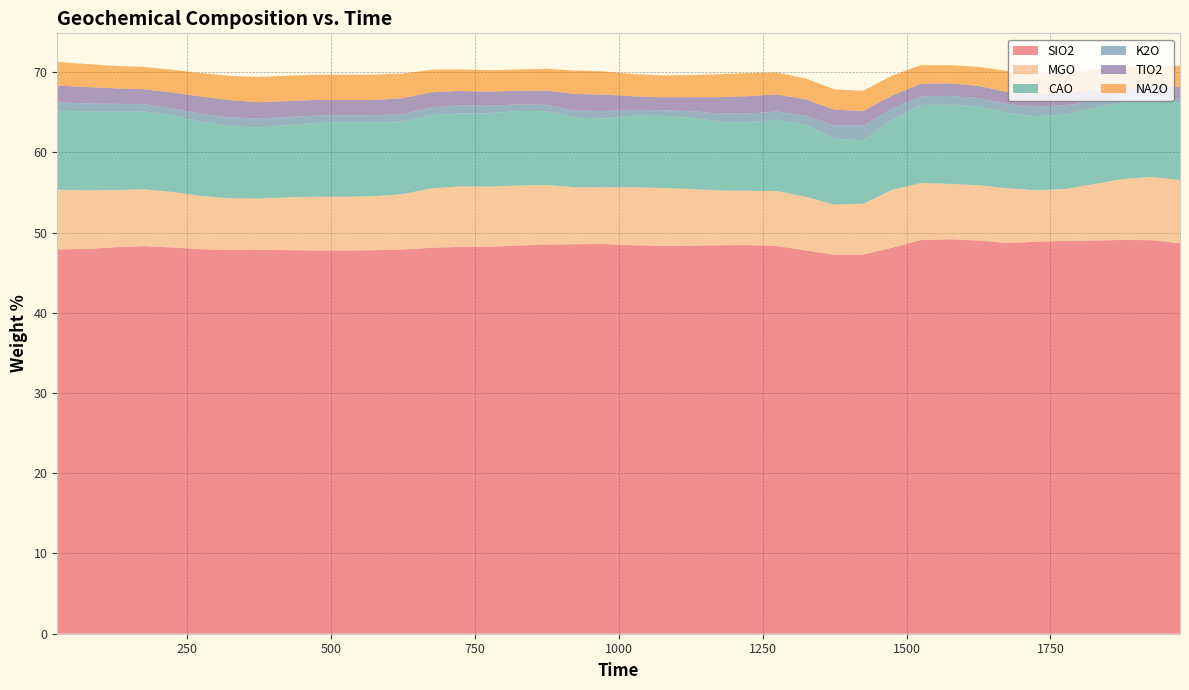

Reading left to right, extract all data points from this chart.

SIO2: 47.9	48.0	48.2	48.3	48.1	47.9	47.8	47.8	47.8	47.8	47.8	47.8	47.9	48.1	48.2	48.2	48.4	48.5	48.5	48.6	48.4	48.3	48.4	48.4	48.4	48.3	47.8	47.2	47.3	48.1	49.1	49.2	49.0	48.7	48.8	49.0	49.0	49.1	49.0	48.7
MGO: 7.4	7.3	7.1	7.1	6.9	6.6	6.4	6.4	6.6	6.7	6.7	6.7	6.9	7.4	7.5	7.5	7.5	7.4	7.1	7.1	7.2	7.2	7.1	6.8	6.8	6.9	6.7	6.3	6.3	7.2	7.1	6.9	6.9	6.8	6.4	6.4	7.0	7.6	7.9	7.9
CAO: 9.8	9.8	9.8	9.7	9.5	9.3	9.0	8.8	9.0	9.2	9.2	9.2	9.1	9.1	9.1	9.1	9.3	9.2	8.7	8.6	8.9	9.0	8.9	8.6	8.5	8.9	8.9	8.2	7.9	8.7	9.7	9.9	9.8	9.4	9.2	9.3	9.4	9.6	9.6	9.6
K2O: 1.0	1.0	1.0	0.9	0.9	1.0	1.1	1.1	1.0	0.9	0.9	0.9	1.0	1.0	1.0	0.9	0.8	0.8	0.9	0.9	0.7	0.7	0.8	1.0	1.1	1.0	1.2	1.7	1.9	1.4	1.1	1.1	1.1	1.1	1.2	1.1	0.9	0.6	0.5	0.5
TIO2: 2.1	2.0	1.9	1.9	2.0	2.1	2.2	2.1	2.0	1.9	1.9	1.9	2.0	1.9	1.8	1.8	1.7	1.8	2.1	2.0	1.7	1.6	1.7	2.0	2.2	2.1	2.1	1.9	1.8	1.6	1.6	1.6	1.5	1.5	1.6	1.6	1.4	1.2	1.2	1.4
NA2O: 2.9	2.9	2.8	2.8	2.8	2.9	3.0	3.1	3.2	3.1	3.2	3.2	3.1	2.8	2.7	2.7	2.7	2.7	2.9	2.9	2.8	2.7	2.7	2.9	2.9	2.7	2.6	2.5	2.5	2.5	2.3	2.3	2.4	2.6	2.6	2.5	2.5	2.5	2.6	2.7